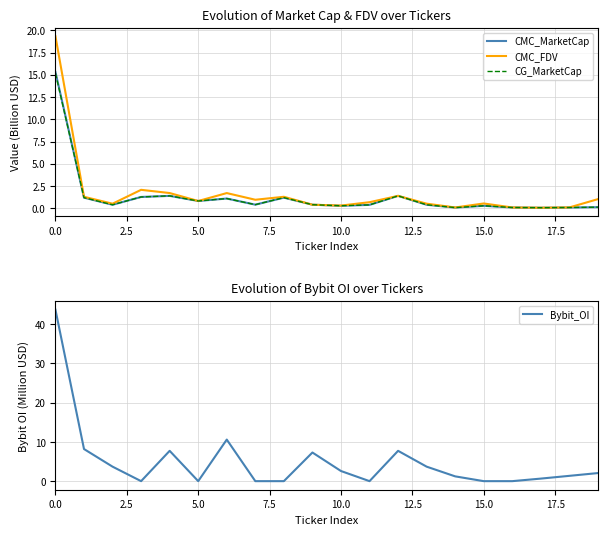

The value of Bybit_OI at 14 is 1.2. True or false?

True